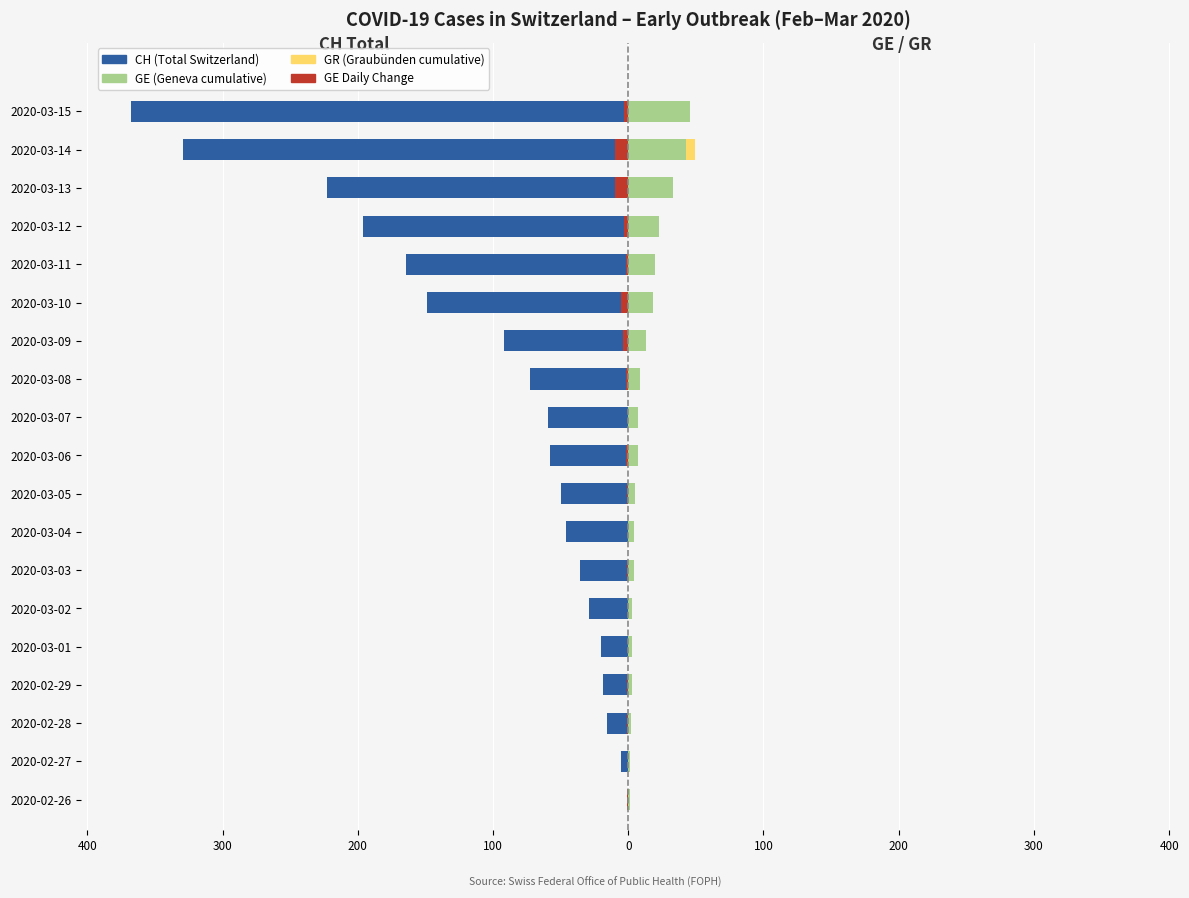

Which series has the widest spread of values?

CH (Total Switzerland)